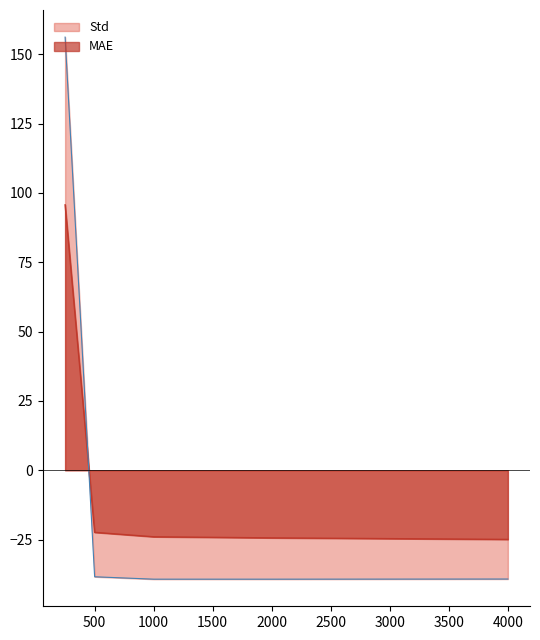

List the series in order of their overall mean, lowest first.

Std, MAE